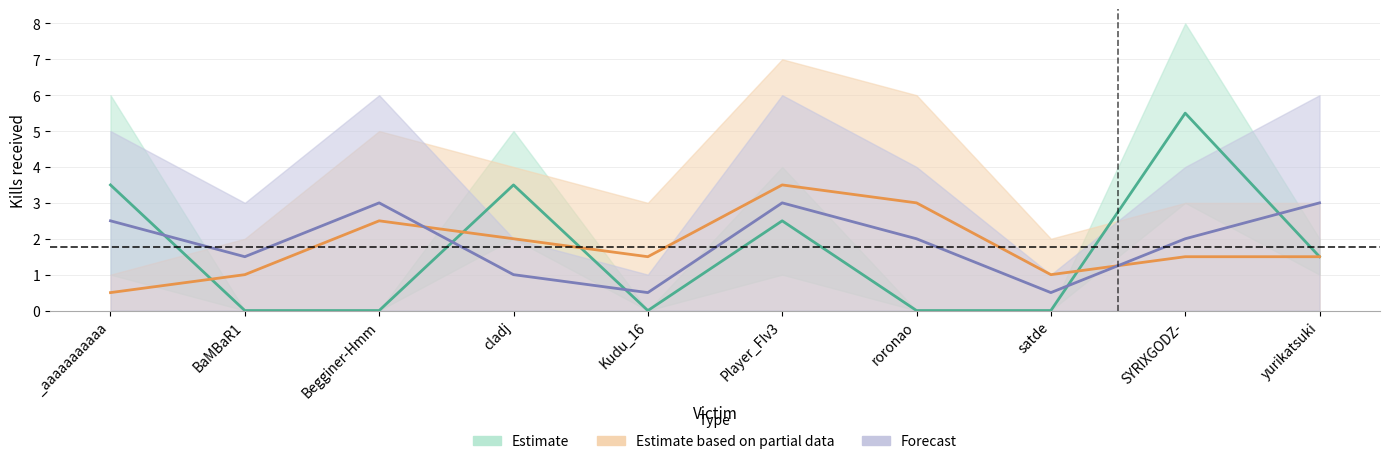

Where do satde and BaMBaR1 first cross each other?

SYRIXGODZ- and yurikatsuki